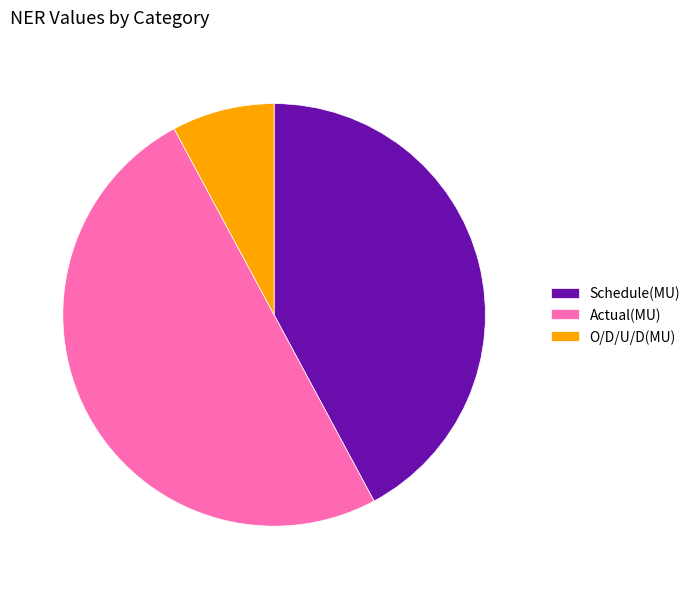

Is the sum of Actual(MU) and Schedule(MU) greater than half?

Yes